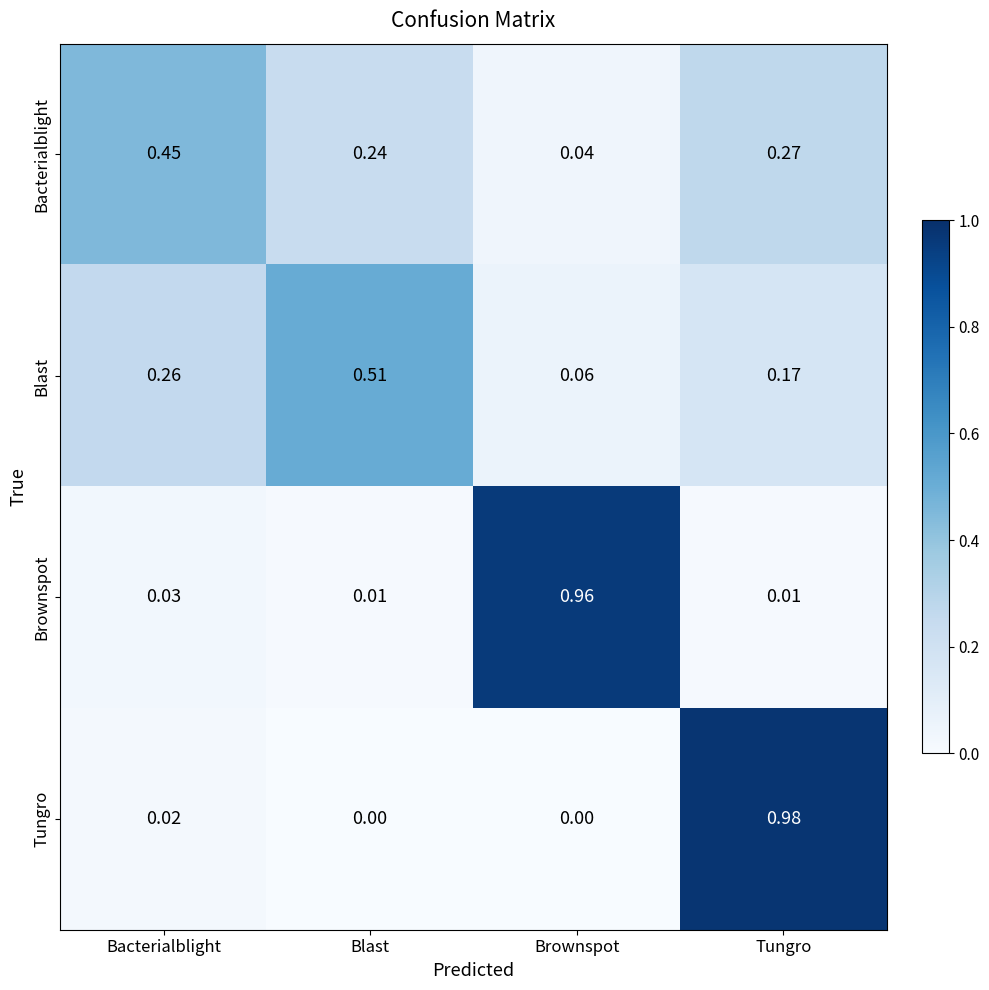

At which category is the sum across all series the highest?

Tungro